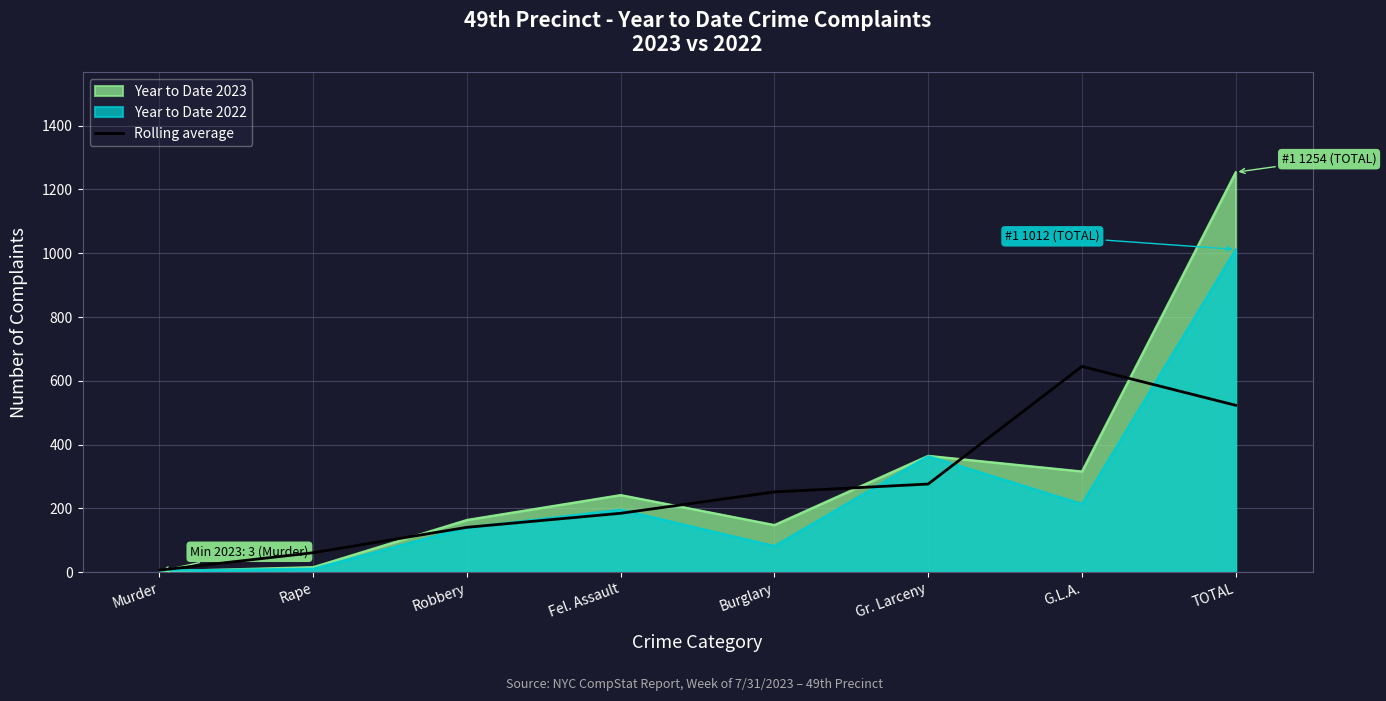

What is the spread (max minus min) of values at Gr. Larceny?

88.7